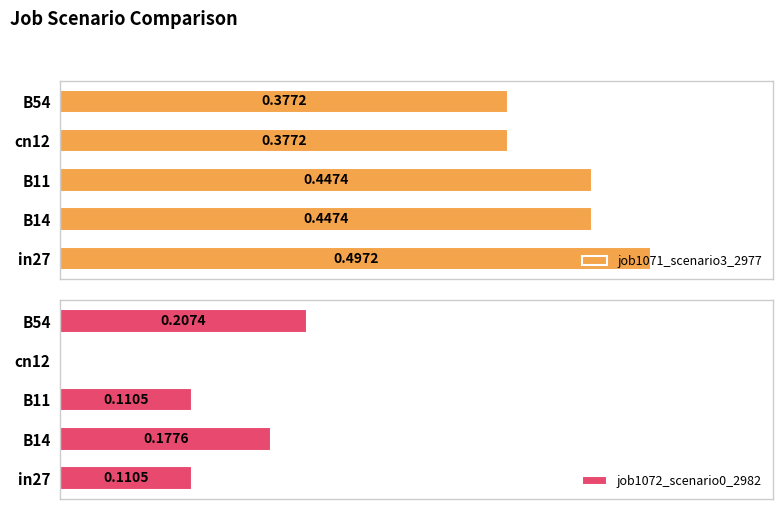

Rank the series by their average value, from lowest to highest.

job1072_scenario0_2982, job1071_scenario3_2977